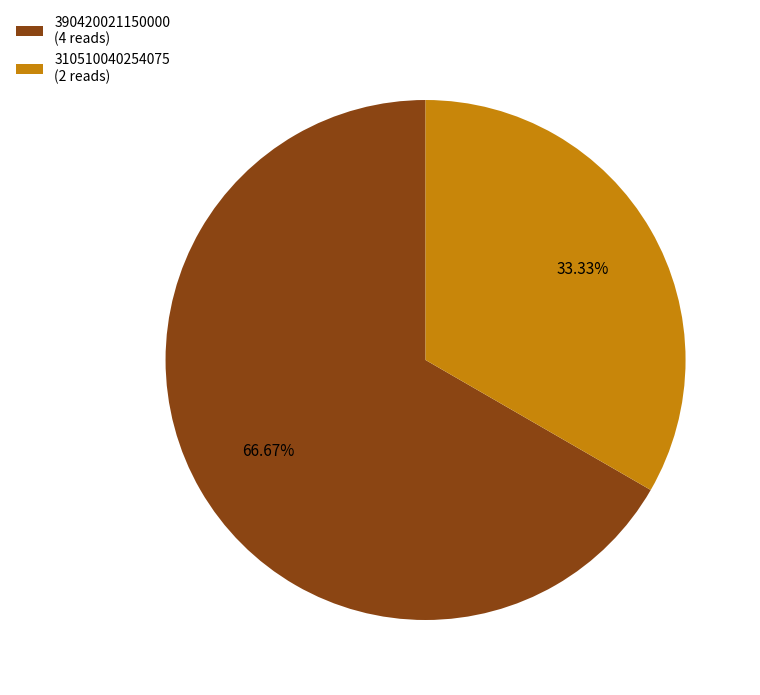

Rank the categories by value from highest to lowest.

390420021150000, 310510040254075